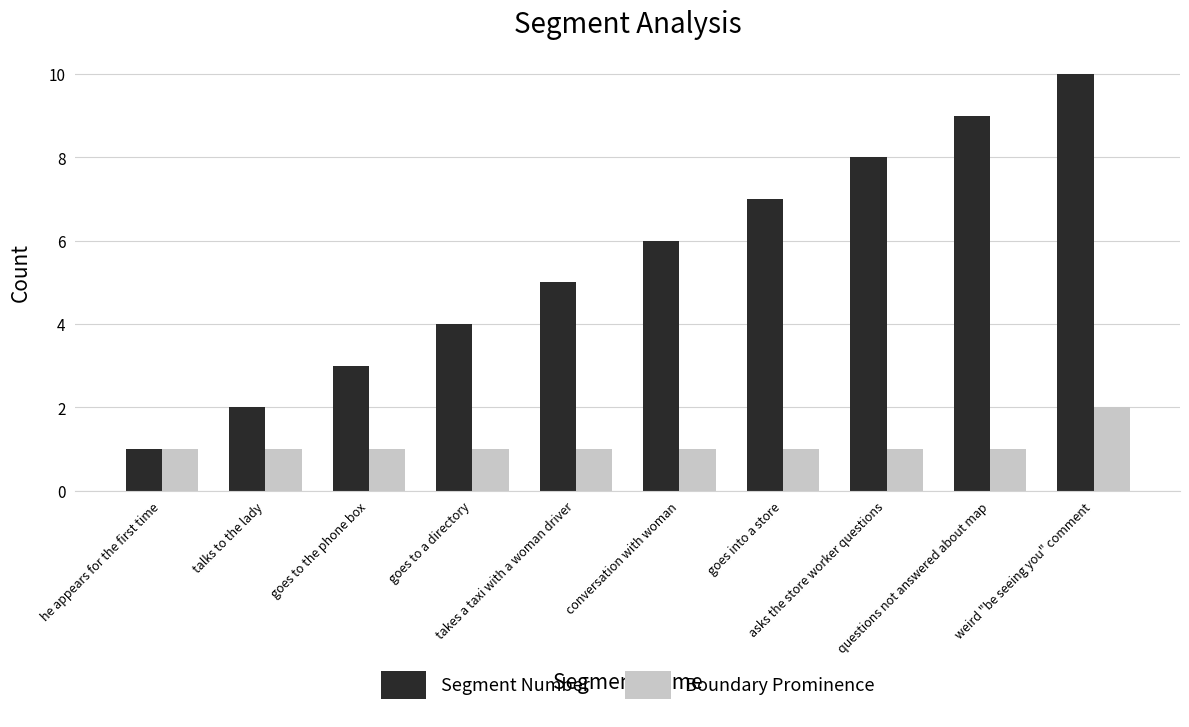

How many Segment Number values are between 3 and 8?

6